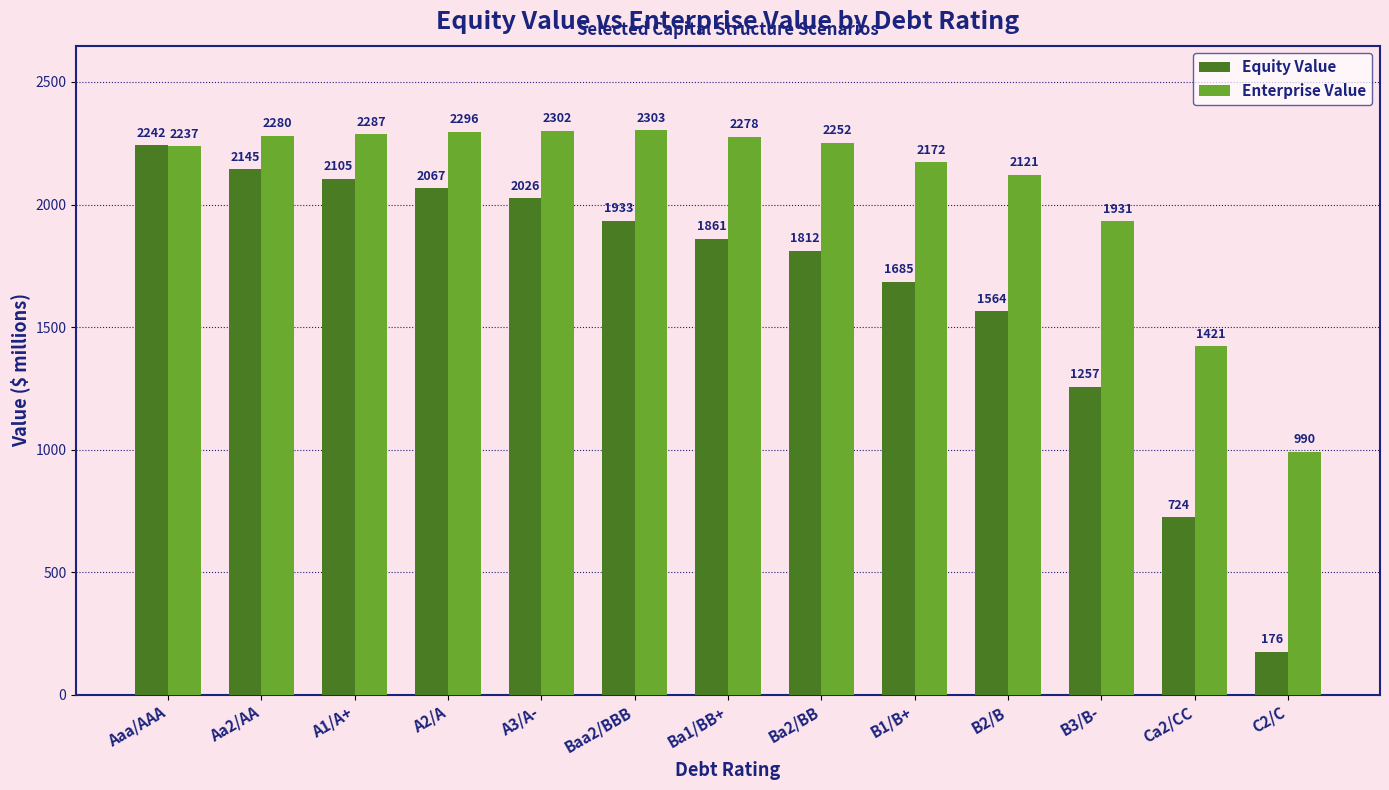

How many bars are there in each group?

2